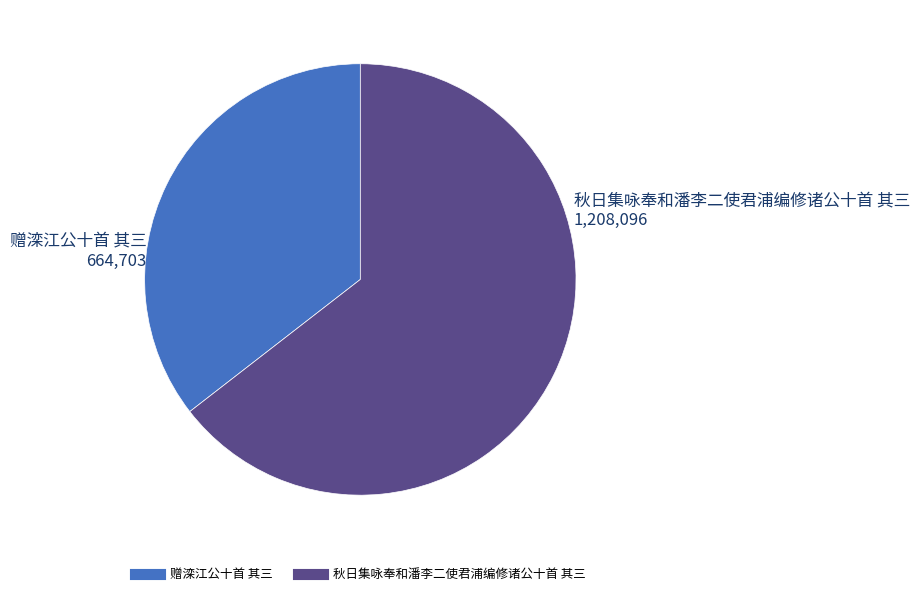

Combined, do 赠滦江公十首 其三 and 秋日集咏奉和潘李二使君浦编修诸公十首 其三 account for over 50%?

Yes